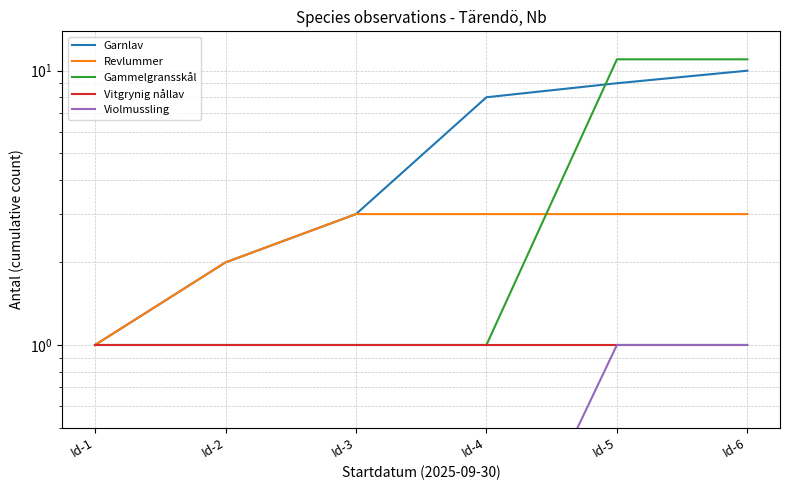

Reading left to right, list all the values displayed in this chart.

Garnlav: Id-1=1.0	Id-2=2.0	Id-3=3.0	Id-4=8.0	Id-5=9.0	Id-6=10.0
Revlummer: Id-1=1.0	Id-2=2.0	Id-3=3.0	Id-4=3.0	Id-5=3.0	Id-6=3.0
Gammelgransskål: Id-1=1.0	Id-2=1.0	Id-3=1.0	Id-4=1.0	Id-5=11.0	Id-6=11.0
Vitgrynig nållav: Id-1=1.0	Id-2=1.0	Id-3=1.0	Id-4=1.0	Id-5=1.0	Id-6=1.0
Violmussling: Id-1=0.1	Id-2=0.1	Id-3=0.1	Id-4=0.1	Id-5=1.0	Id-6=1.0